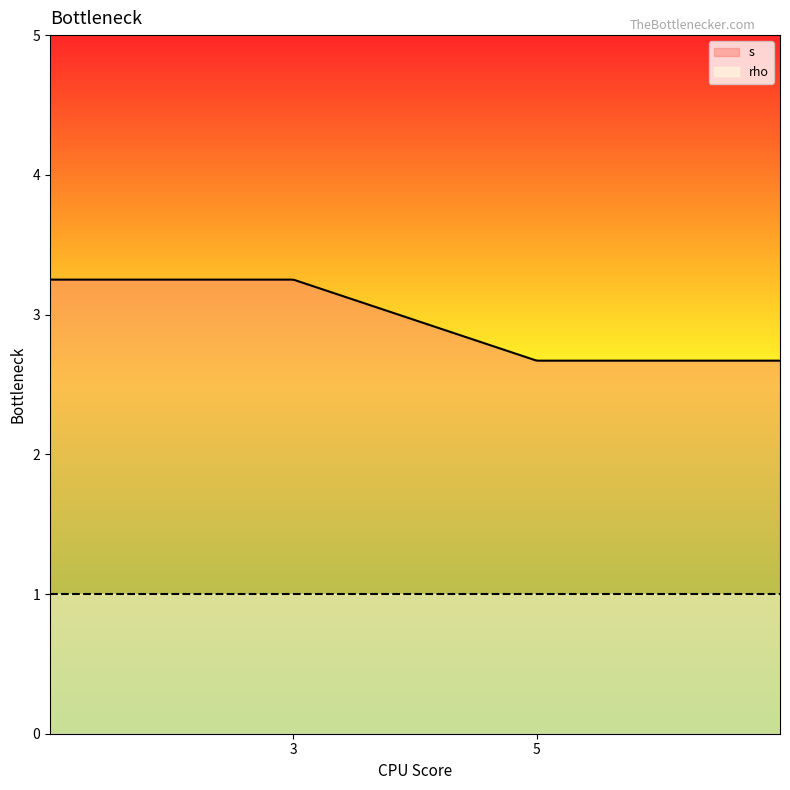

Which category has the highest value in the s series?

3